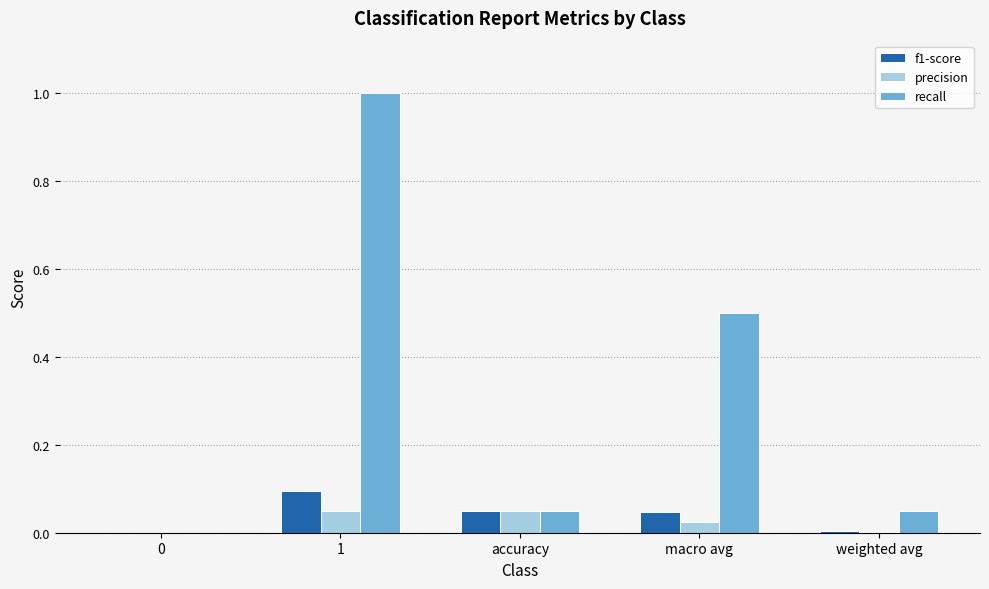

True or false: precision has a value of 0.0 at macro avg.

True